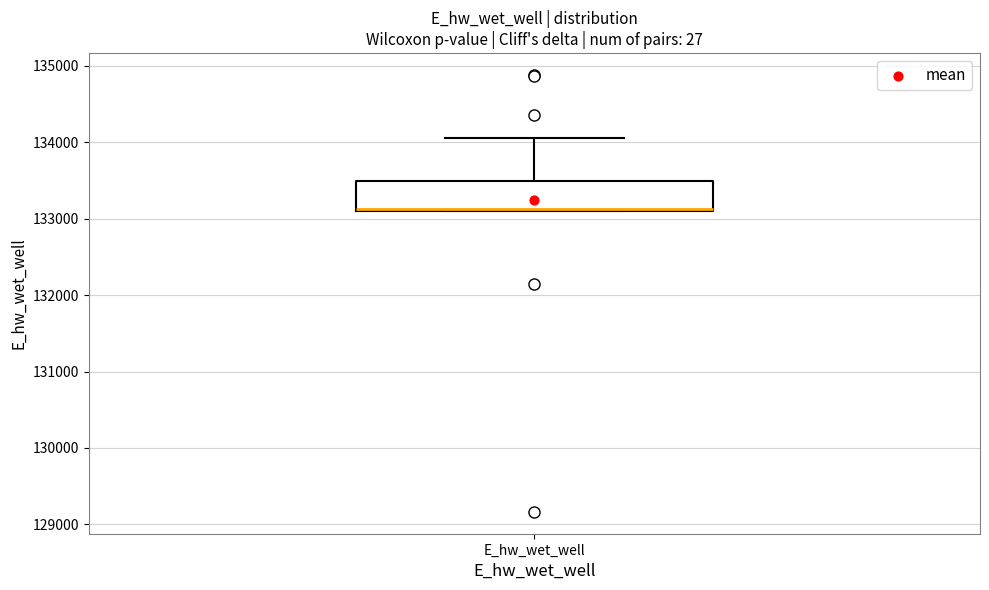

Where is the lower edge of the box for E_hw_wet_well on the y-axis? The values are not printed on the chart, so give them approximately, as read against the axis.

133100